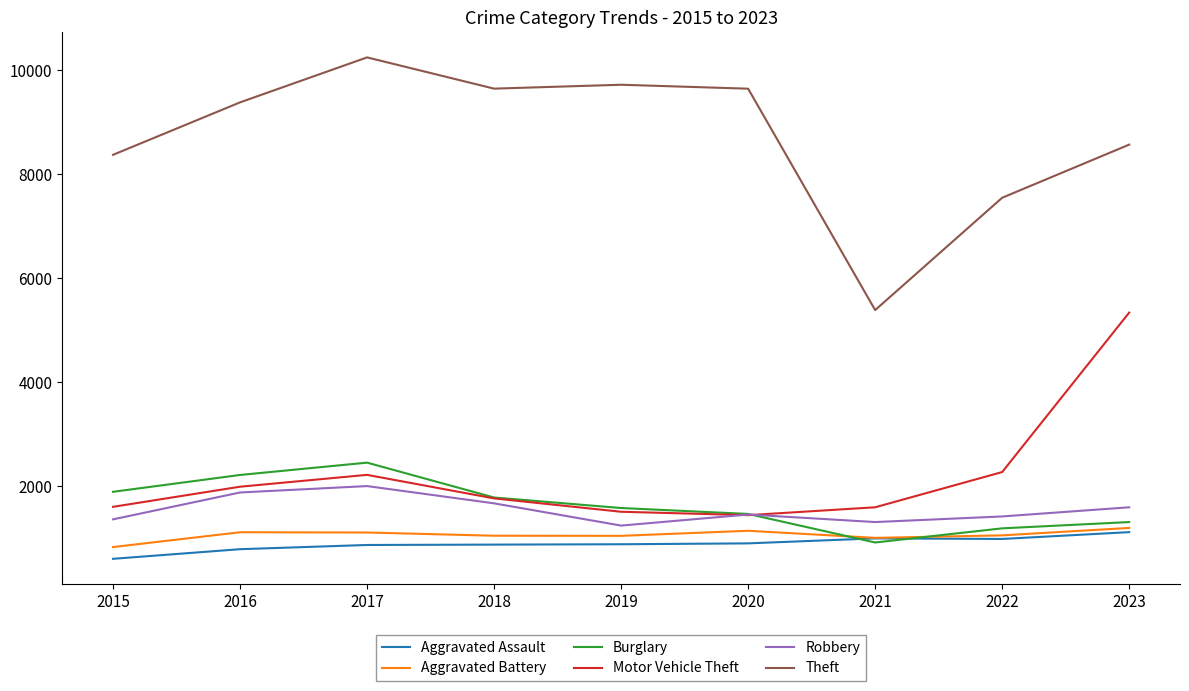

The value of Motor Vehicle Theft at 2017 is 2220. True or false?

True